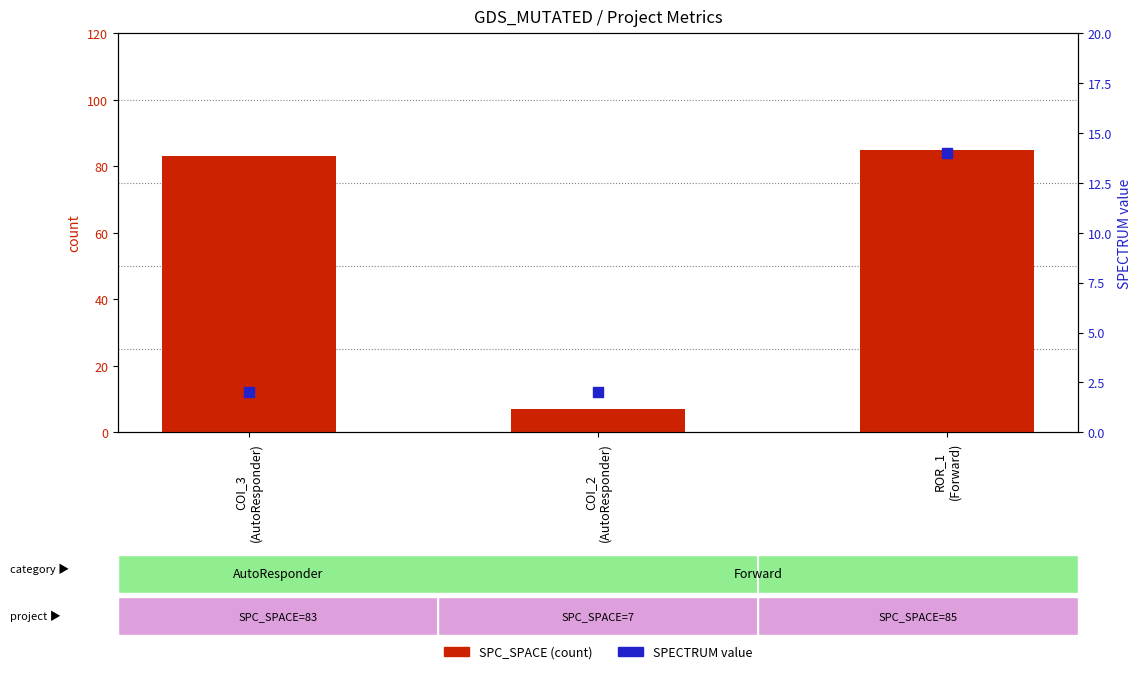

At which category is the sum across all series the highest?

ROR_1
(Forward)